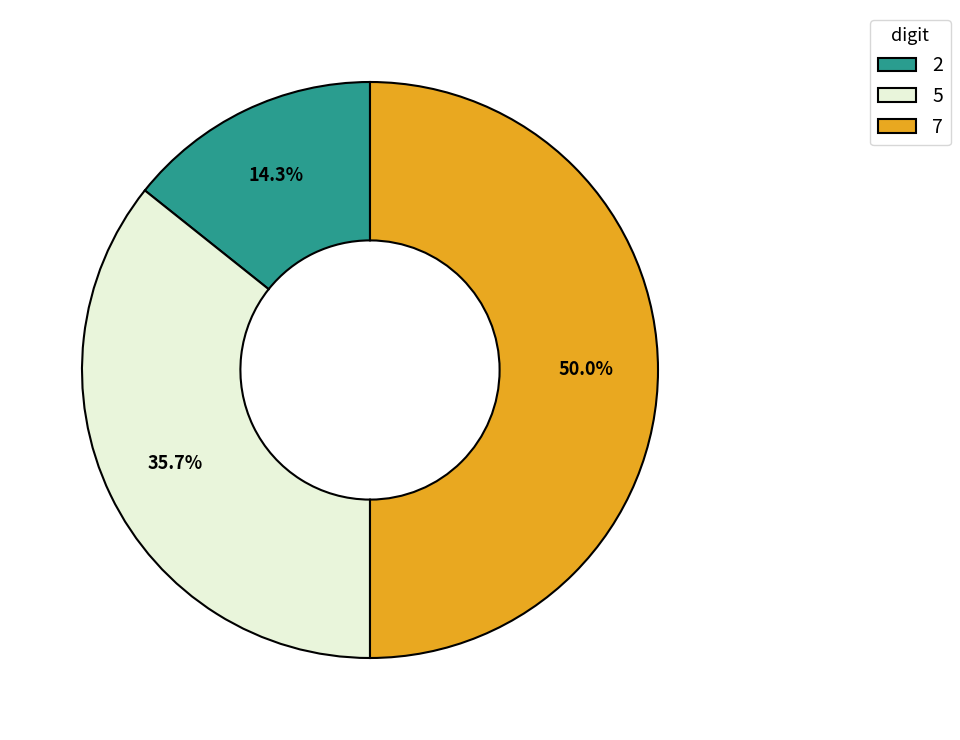

What is the ratio of the value at 2 to the value at 5?

0.4